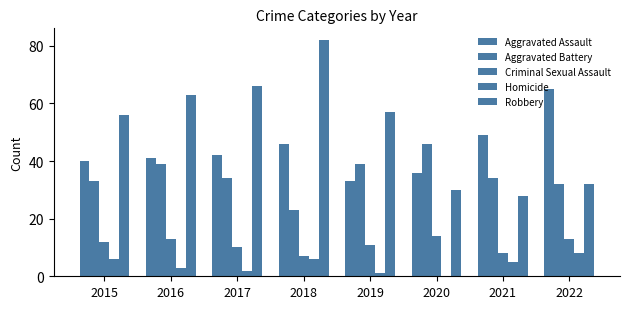

Are the bars grouped side by side (vs. stacked)?

Yes